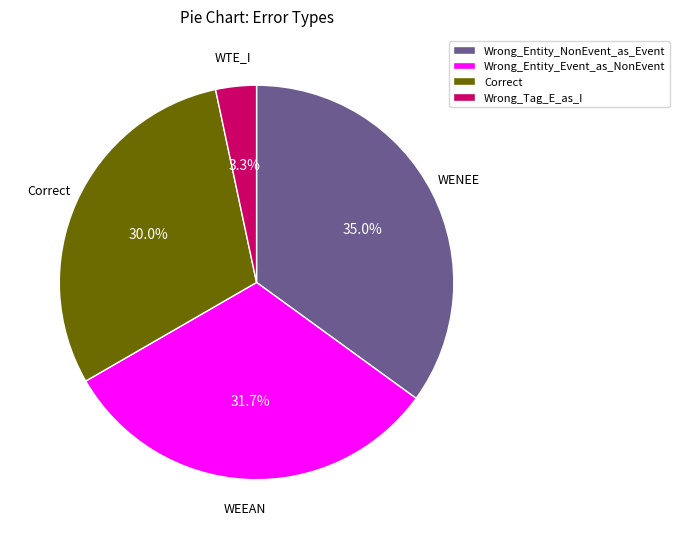

Is there a majority slice in this chart?

No